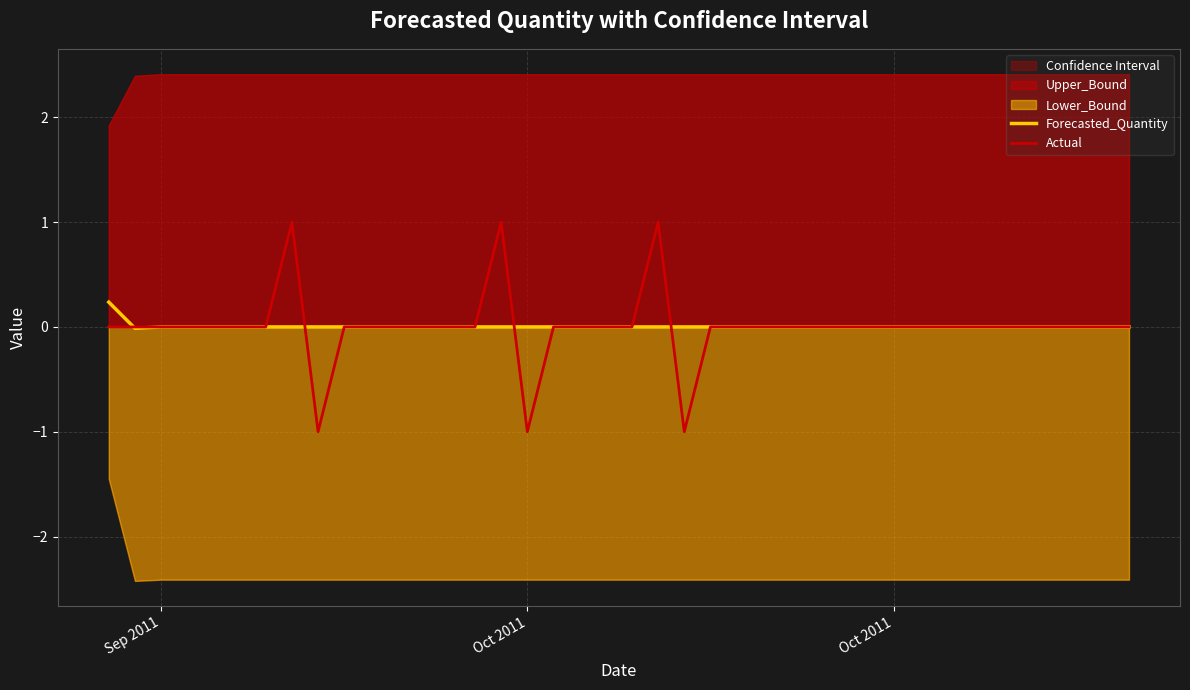

At which label is Forecasted_Quantity closest to 0?

Sep 2011